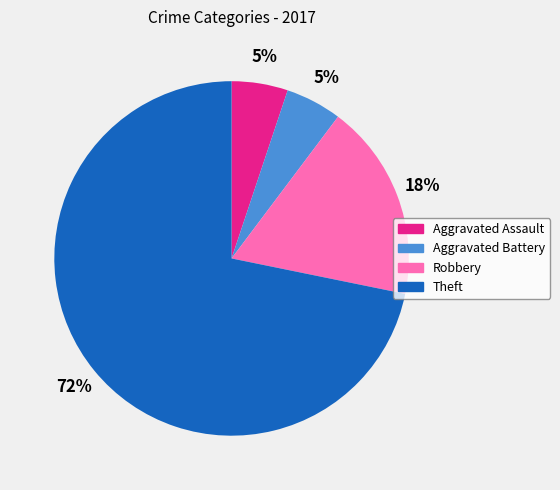

To the nearest percent, what is the average slice percentage?

25%